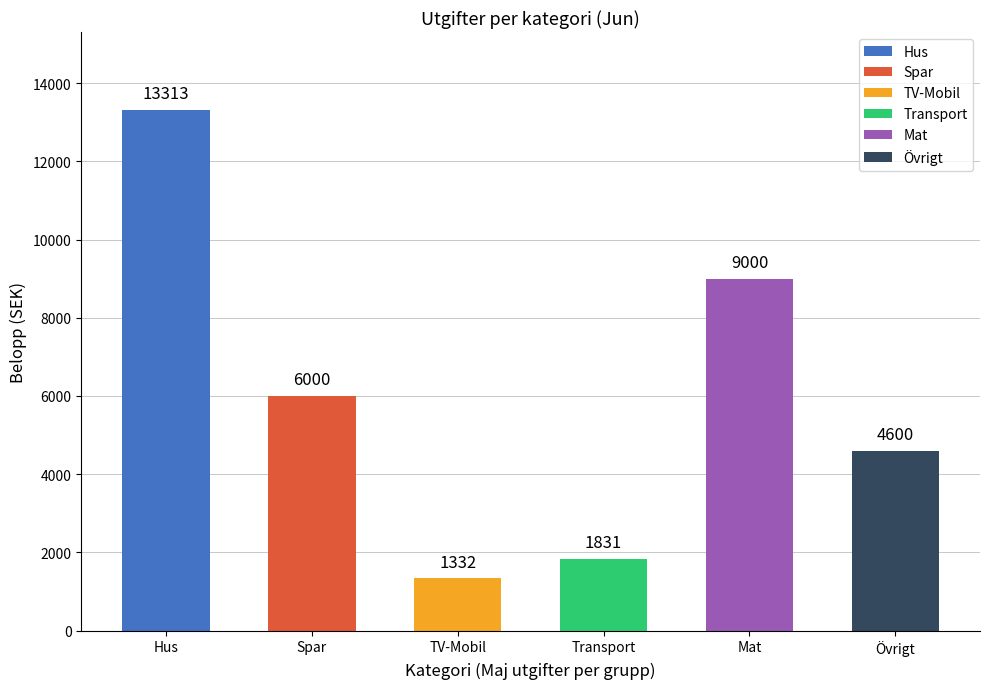

What is the greatest value displayed?

13313